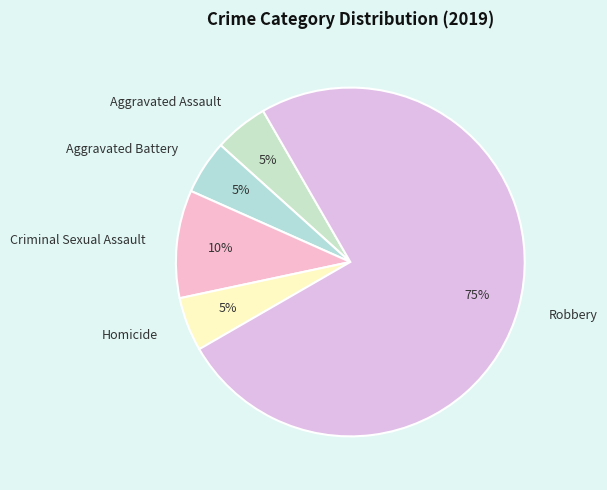

How many segments does this pie chart have?

5